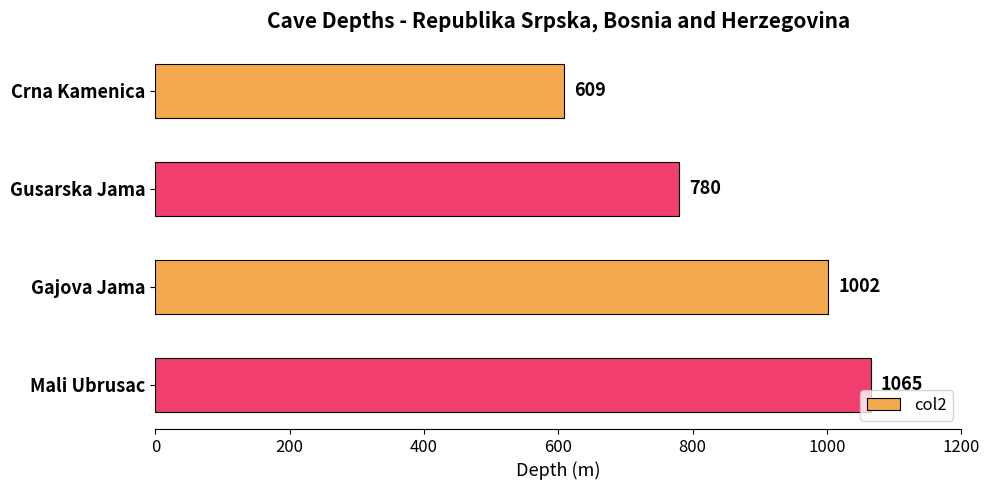

The chart shows a value of 1352 at Gajova Jama. True or false?

False